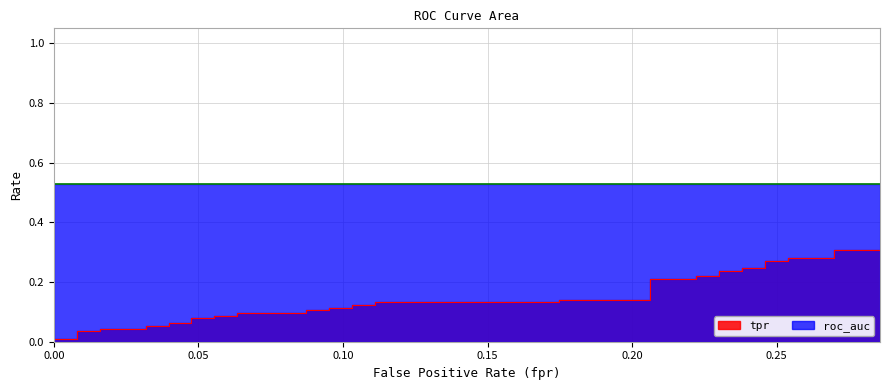

Is the value of tpr at fpr greater than the value of fpr at 34?

No